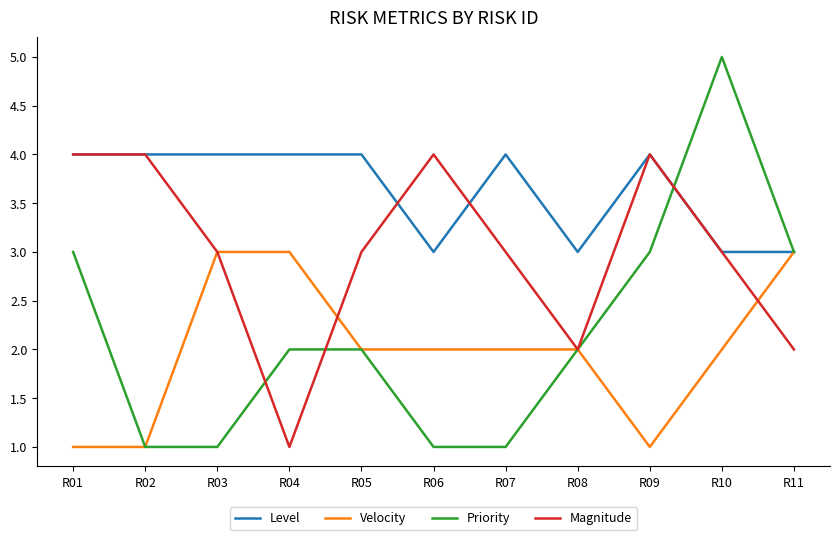

Which series has the largest total across all categories?

Level